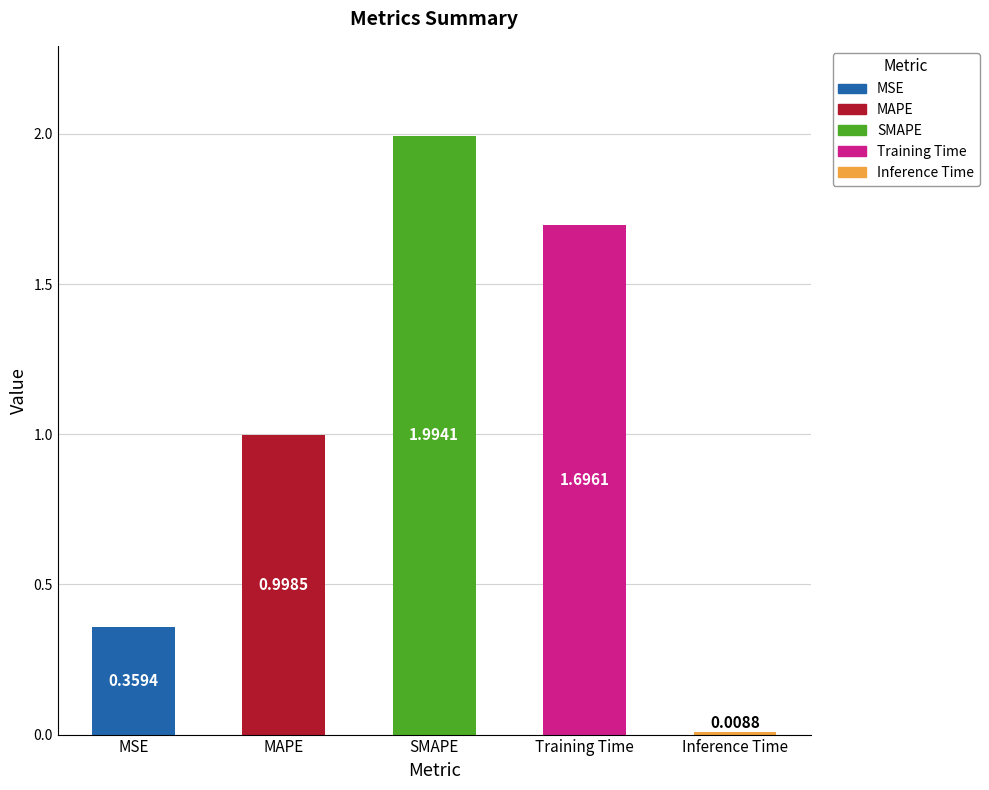

What is the change in value from Training Time to Inference Time?

-1.7